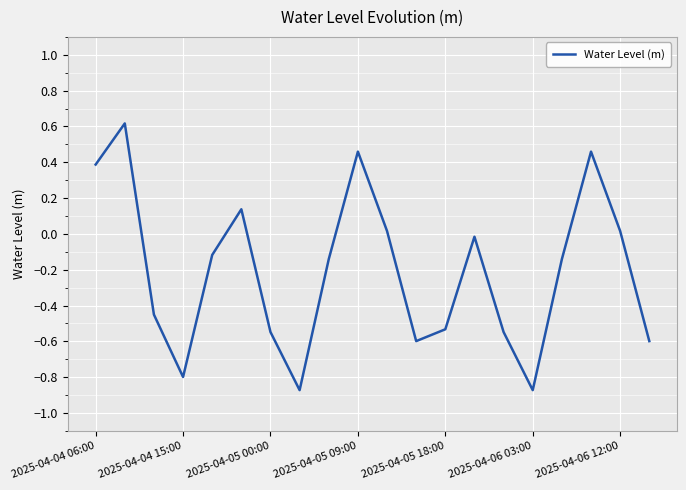

What is the difference between the maximum and minimum values?

1.5